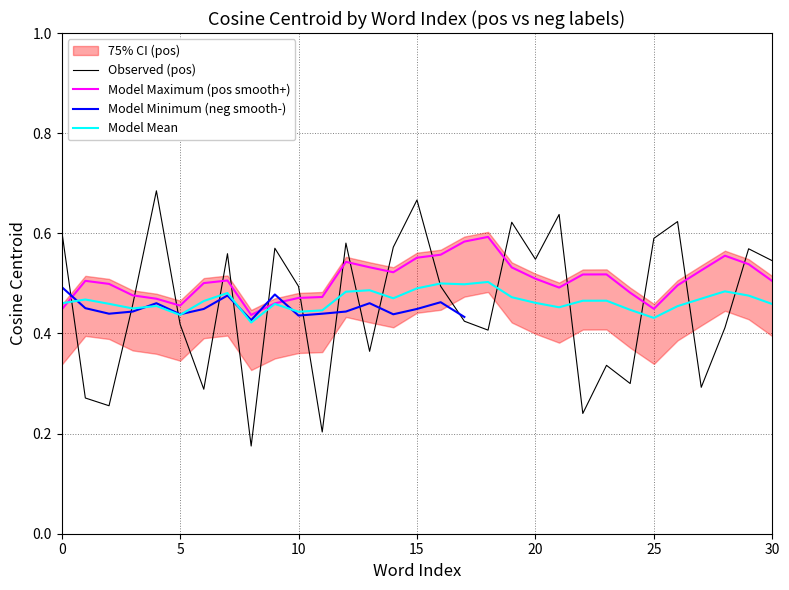

True or false: there are more than 0 points higher than both neighbors.

True